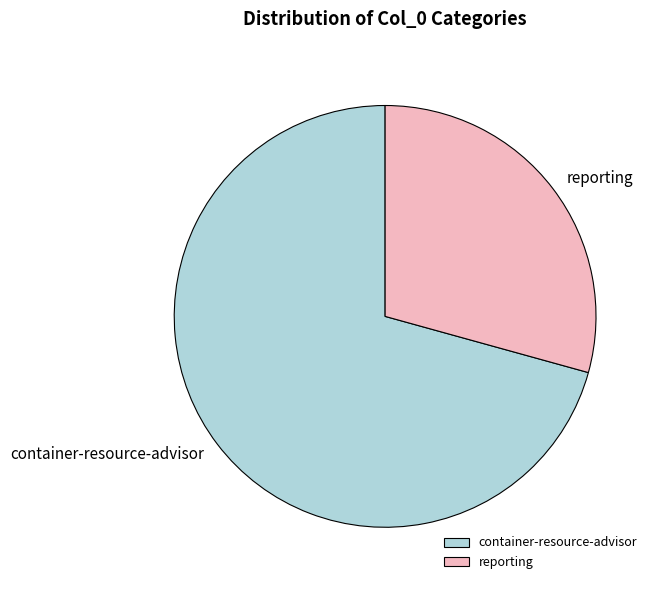

How many slices are in this pie chart?

2